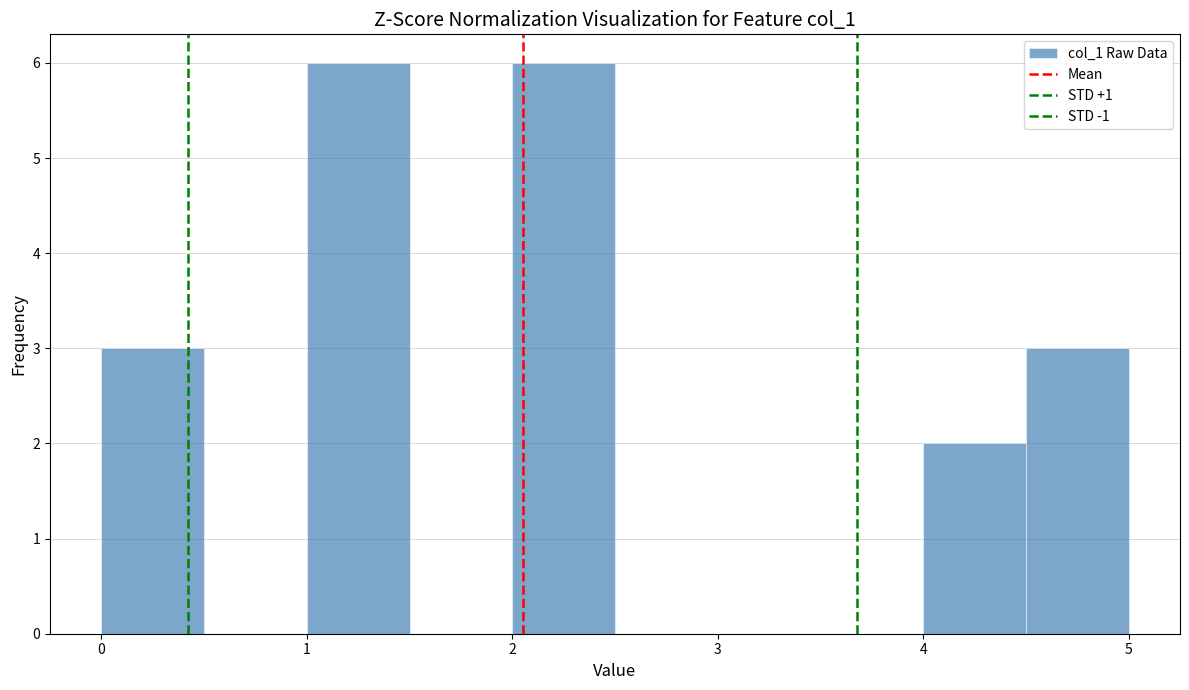

Reading left to right, transcribe this chart: for each bar, give the range it covers on the x-axis and its height. The values are not printed on the chart, so give them approximately, as read against the axis.

0.0 to 0.5: 3
0.5 to 1.0: 0
1.0 to 1.5: 6
1.5 to 2.0: 0
2.0 to 2.5: 6
2.5 to 3.0: 0
3.0 to 3.5: 0
3.5 to 4.0: 0
4.0 to 4.5: 2
4.5 to 5.0: 3